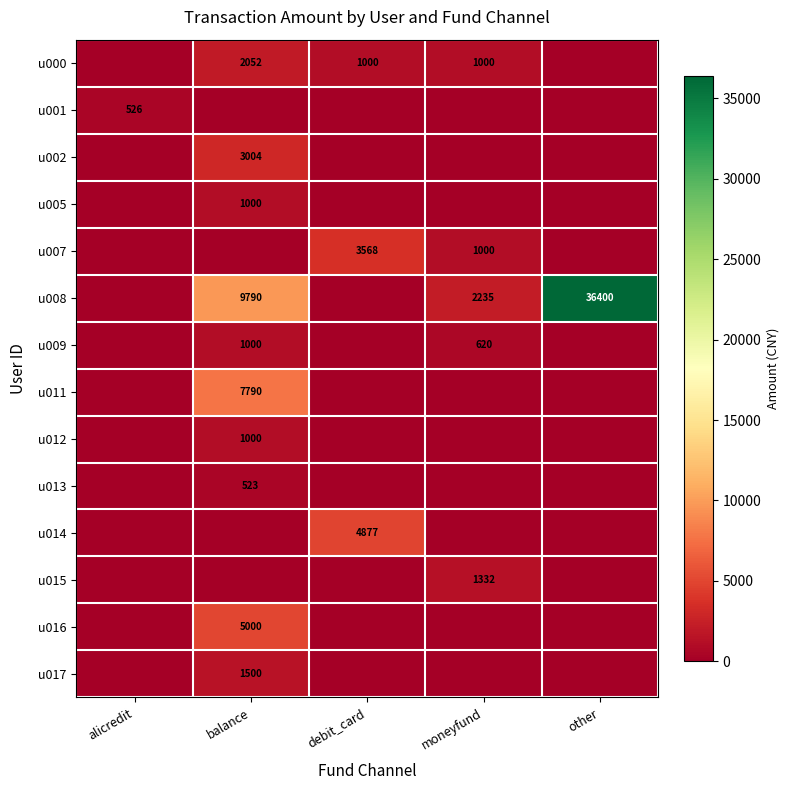

What is the difference between the u008 values at balance and moneyfund?

7555